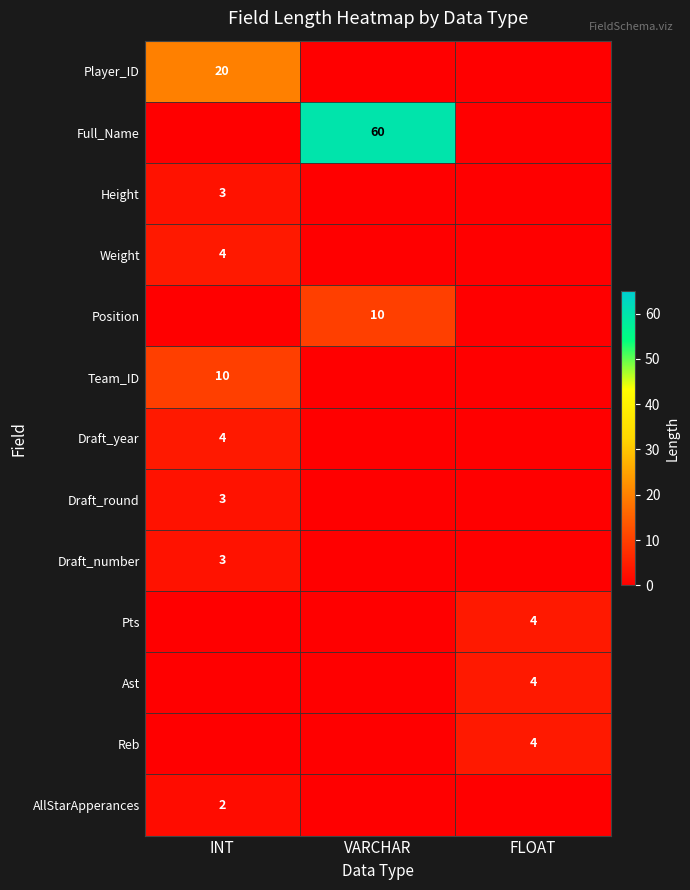

At which category is the sum across all series the highest?

VARCHAR